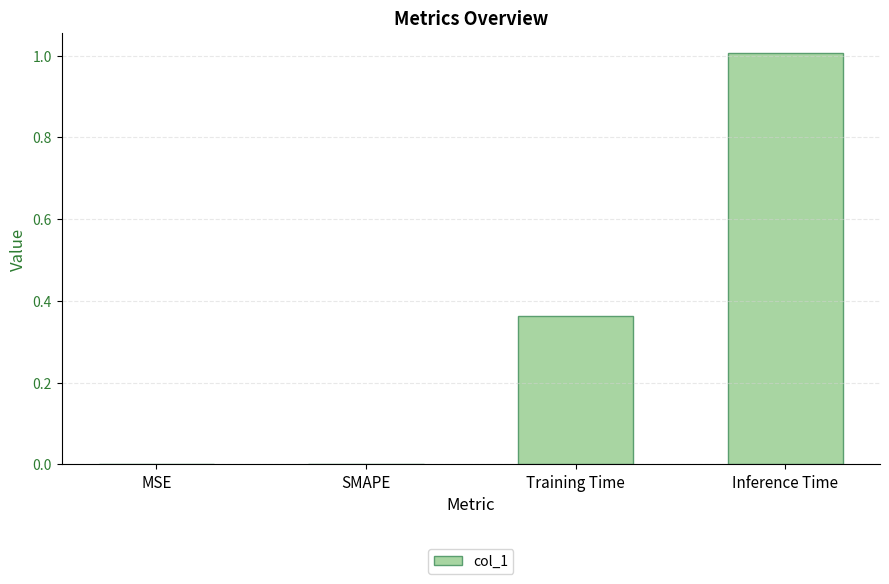

Which has a higher value, Inference Time or MSE?

Inference Time